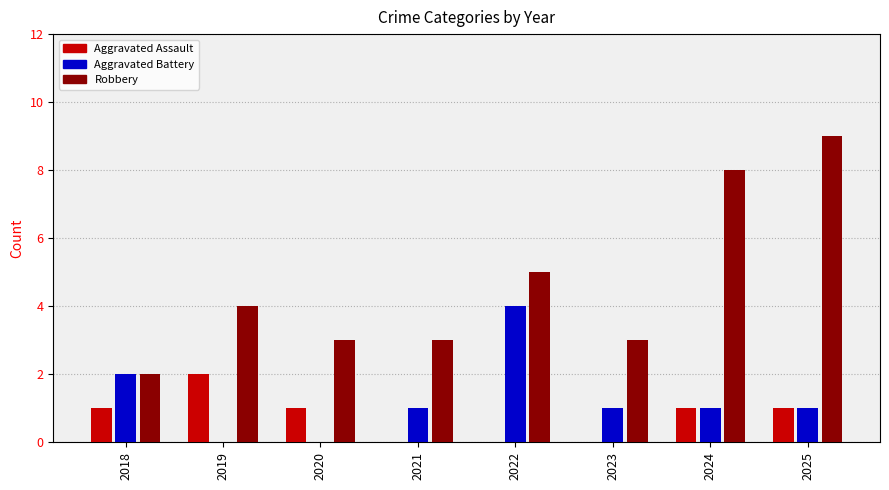

How many data points in Robbery are less than 4?

4